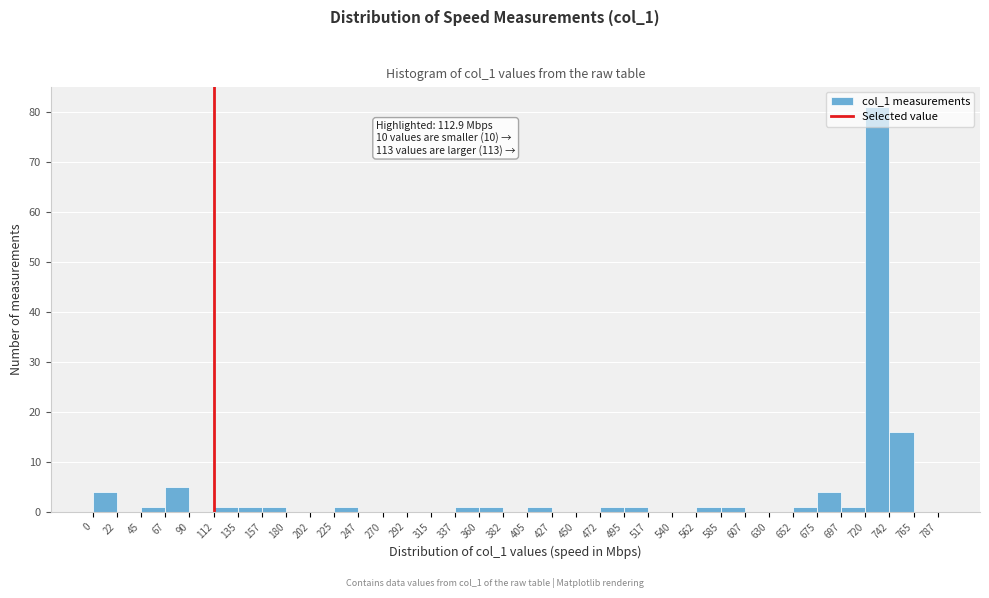

Which range on the x-axis has the tallest bar?

720 to 742